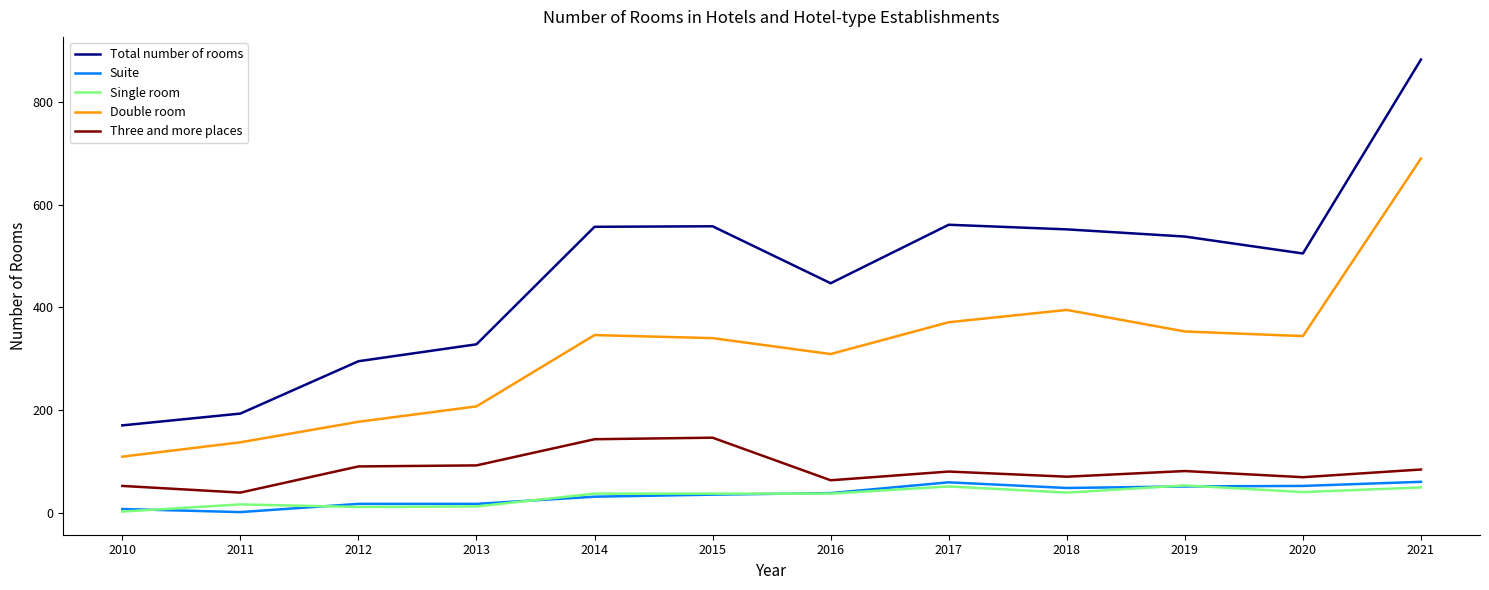

What is the difference between the maximum and minimum values in the Total number of rooms series?

713